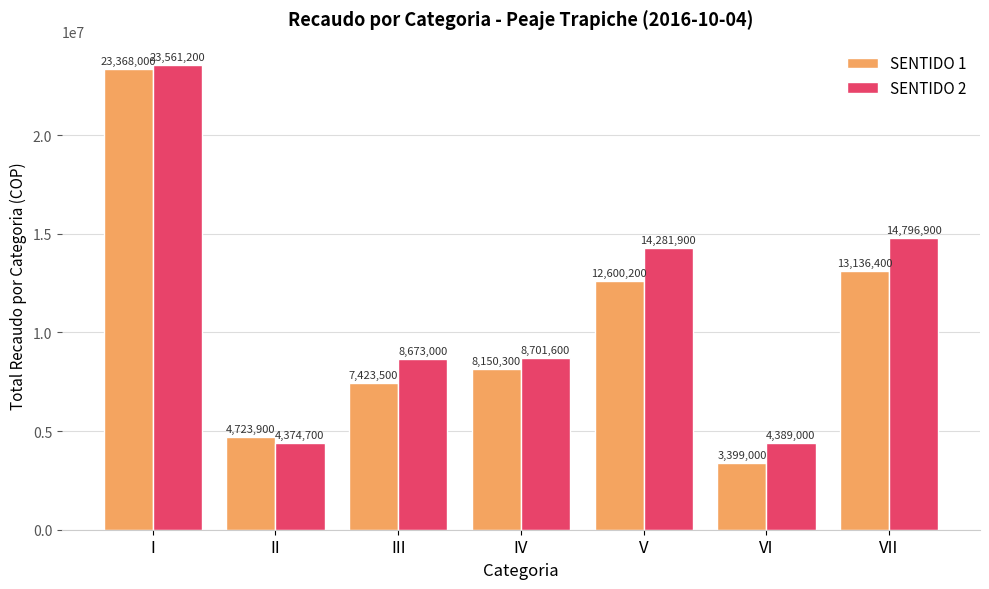

What is the value of the SENTIDO 2 bar at the 2nd from the left?

4374700